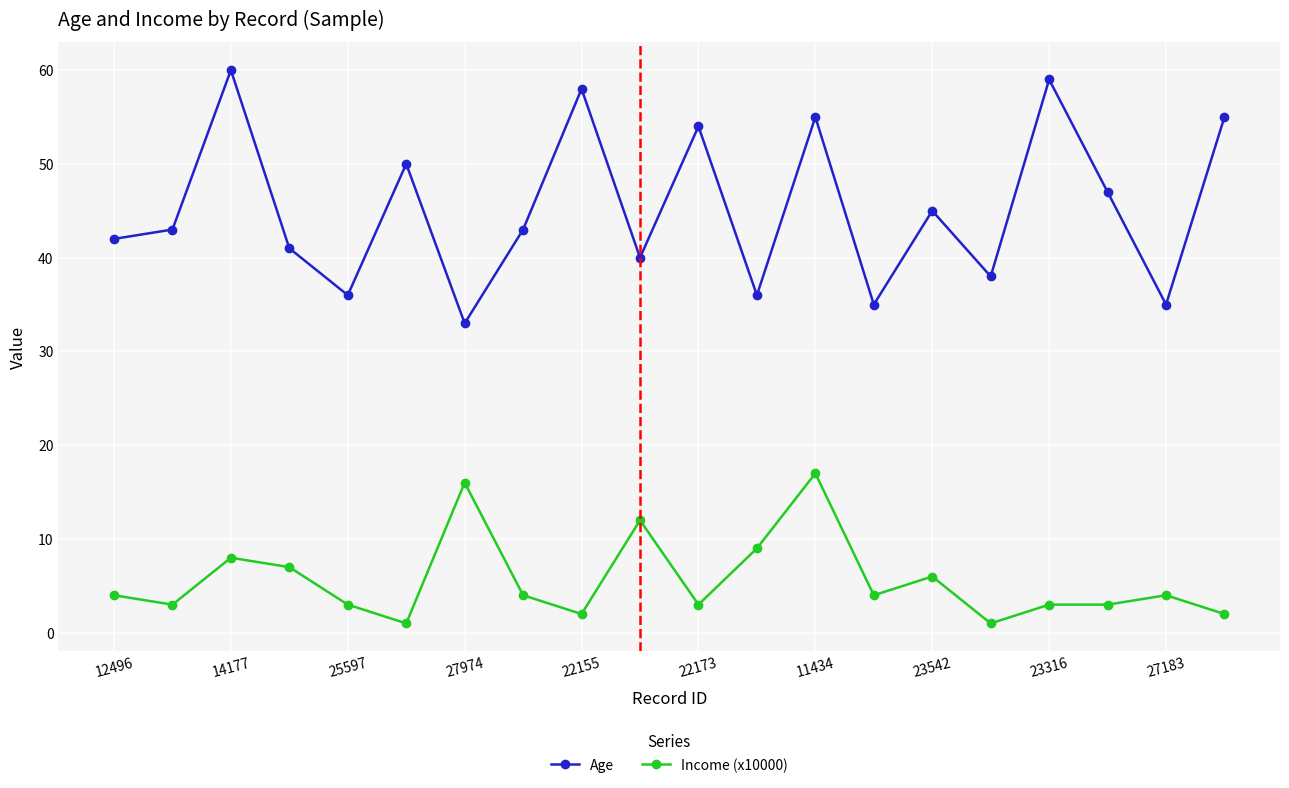

What is the sum of all Income (x10000) values?

112